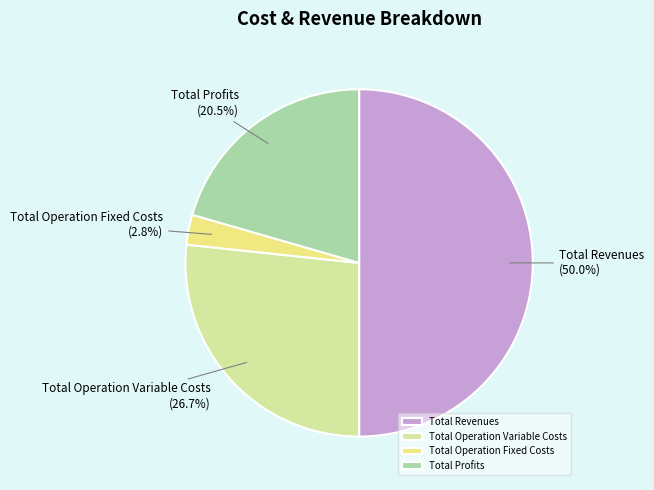

Rank the categories by value from lowest to highest.

Total Operation Fixed Costs, Total Profits, Total Operation Variable Costs, Total Revenues